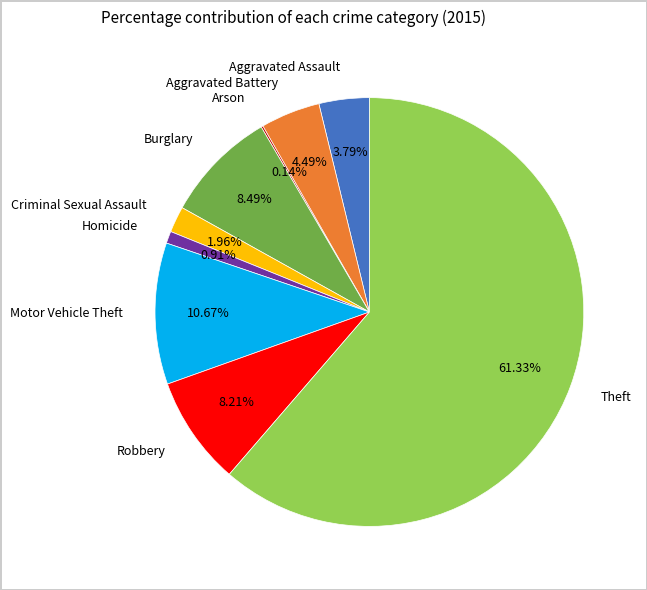

Is there any slice that represents more than half of the pie?

Yes